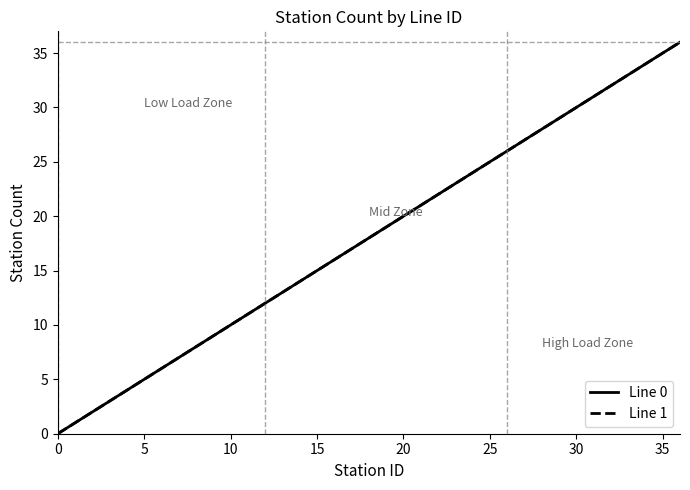

Is this an area chart (filled region under the line)?

No